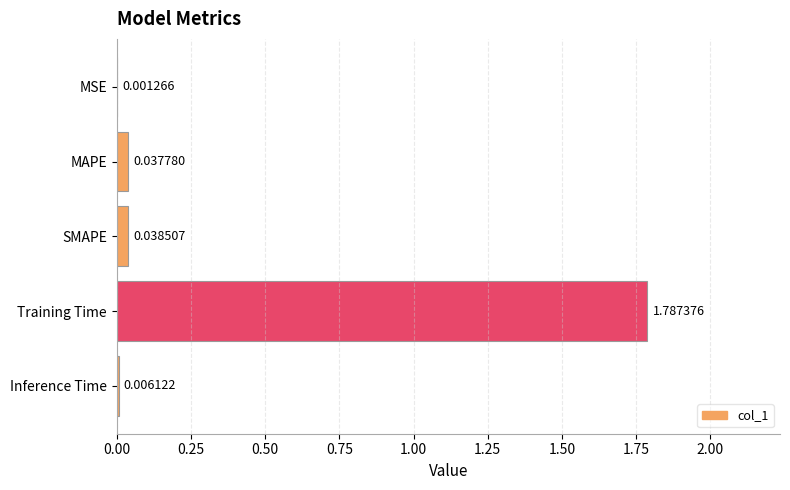

Which label corresponds to the largest value in the chart?

Training Time